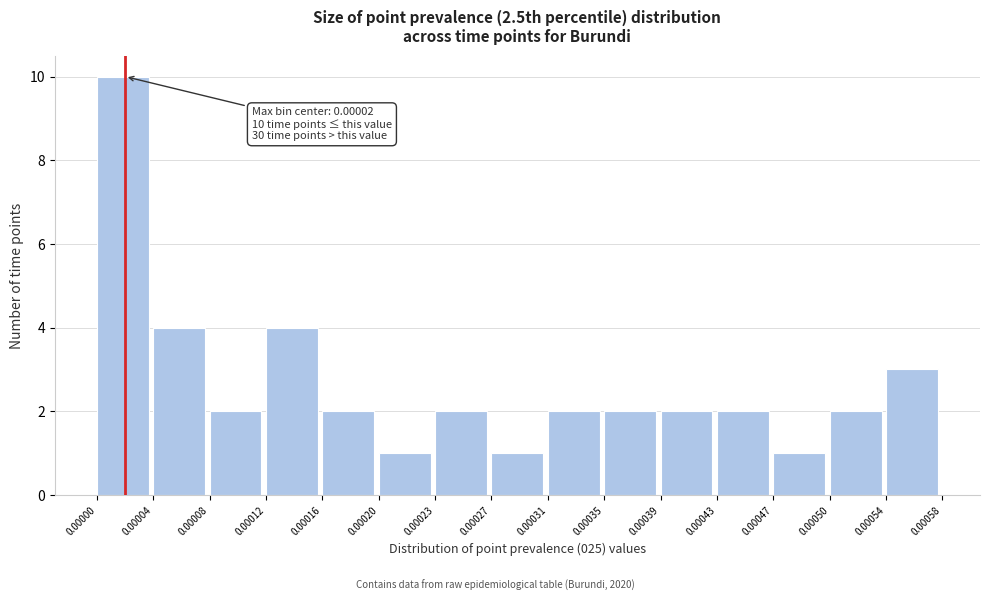

Which range on the x-axis has the tallest bar?

0.00000 to 0.00004